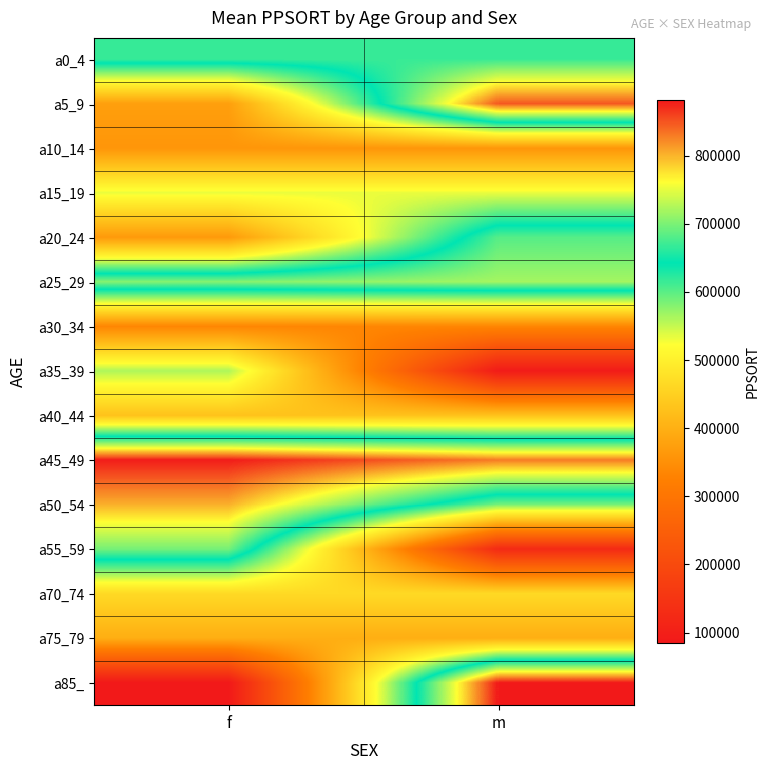

Count the number of categories in the chart.

2